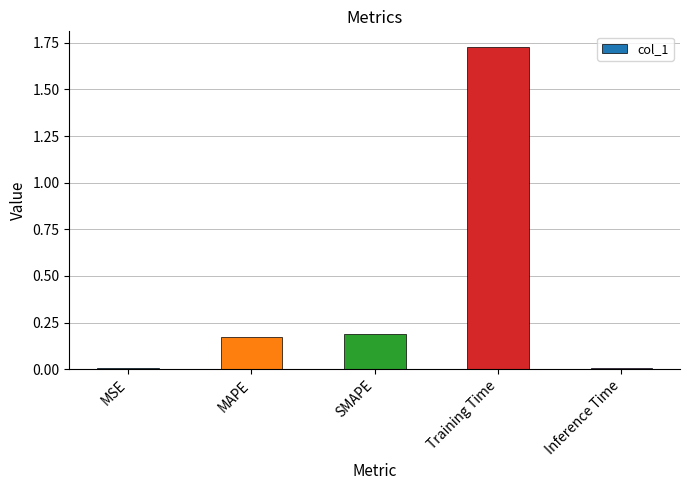

What is the sum of the values at MAPE and Training Time?

1.9